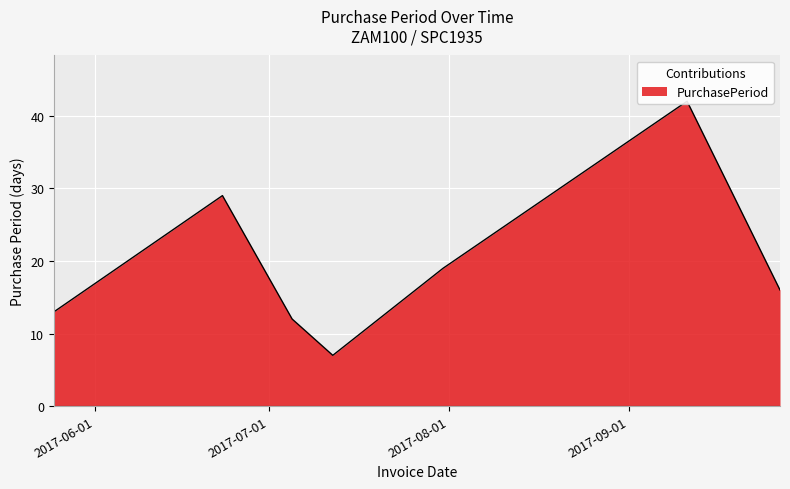

At which category does the data reach its first local valley?

2017-07-12